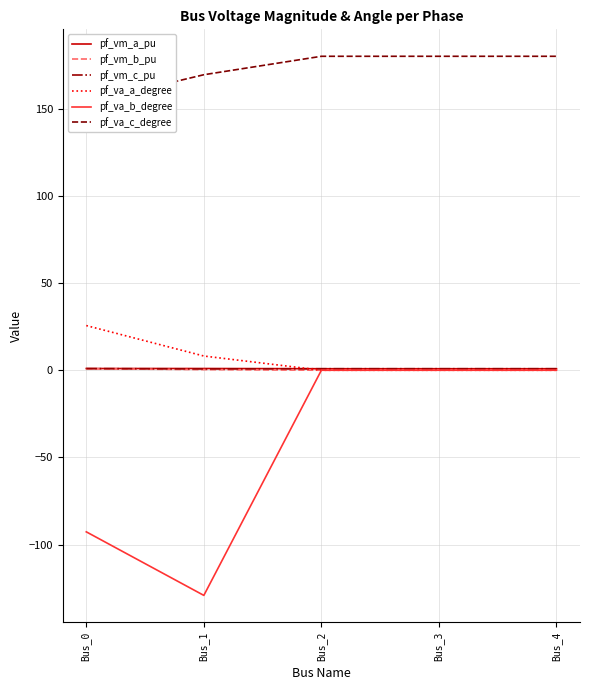

The value of pf_va_b_degree at Bus_3 is 50.7. True or false?

False